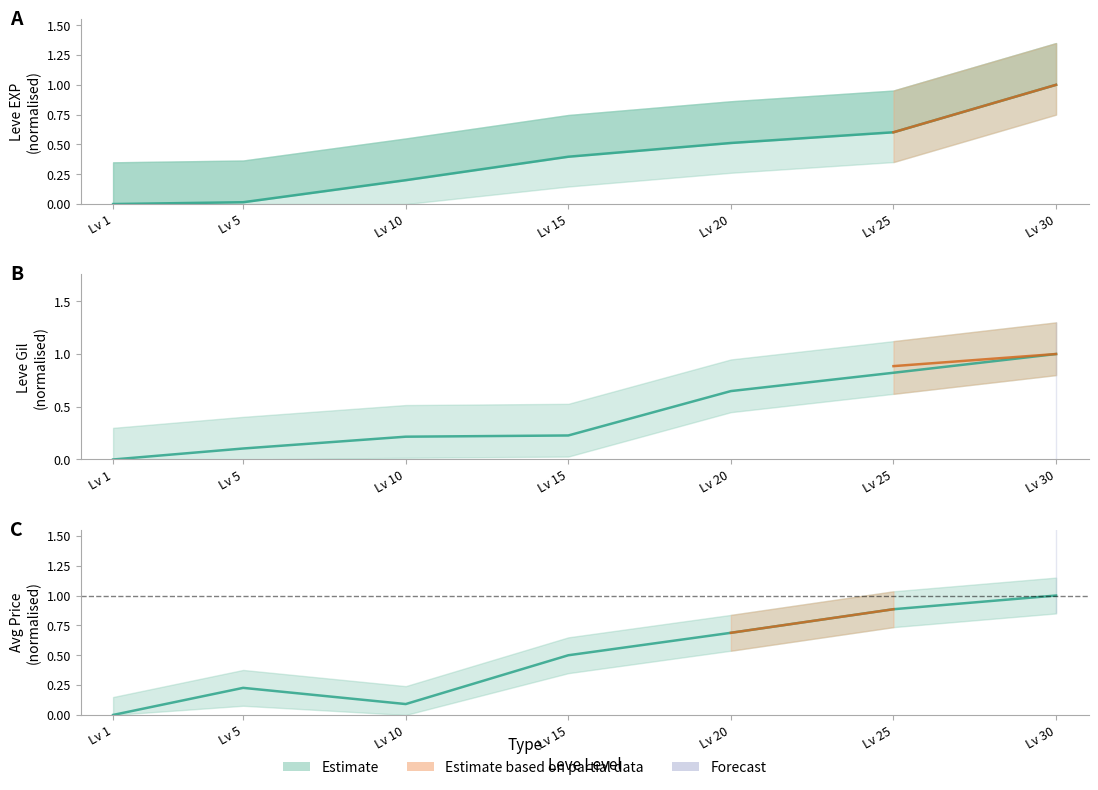

What is the difference between the Leve EXP values at Lv 25 and Lv 30?

0.4